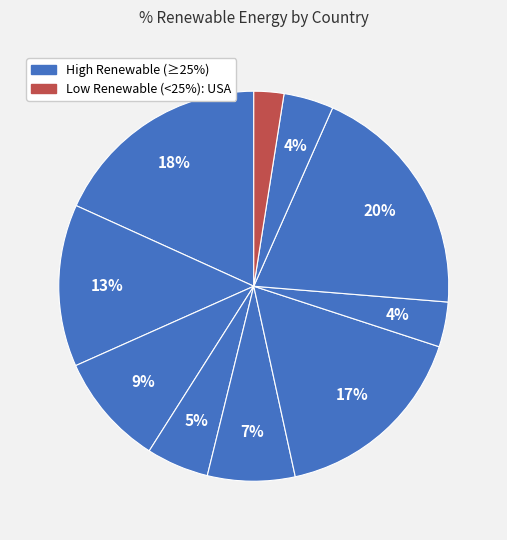

Count the number of slices in the pie.

10